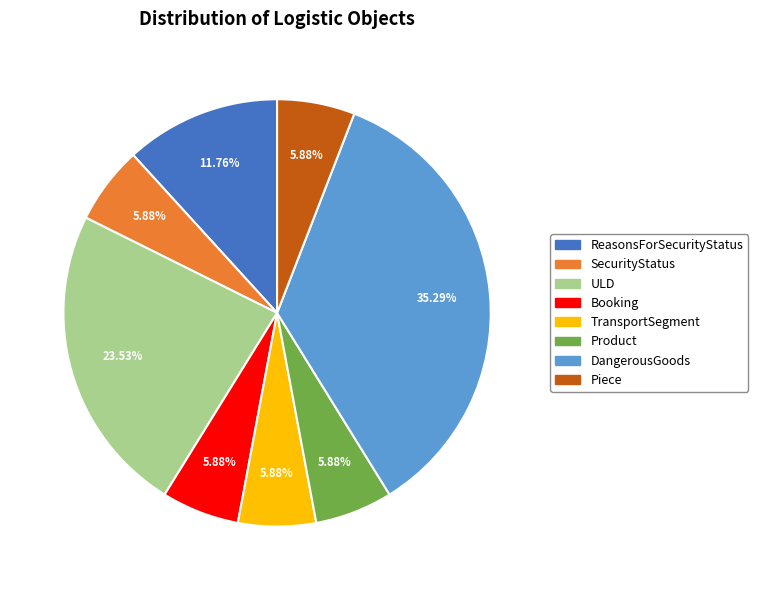

Does any single category account for the majority?

No